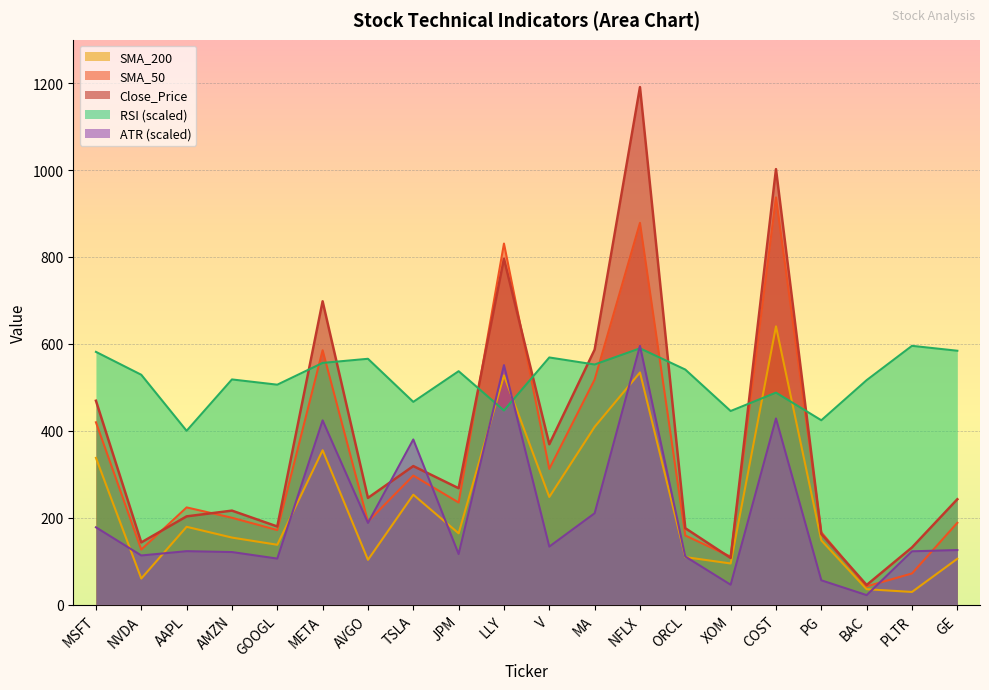

Rank the categories by RSI value from lowest to highest.

AAPL, PG, XOM, LLY, TSLA, COST, GOOGL, BAC, AMZN, NVDA, JPM, ORCL, MA, META, AVGO, V, MSFT, GE, NFLX, PLTR